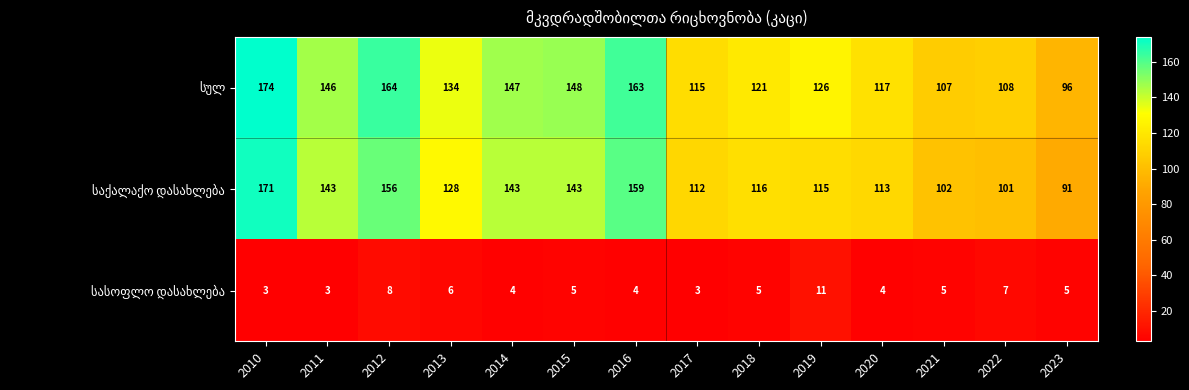

At which category is the sum across all series the highest?

2010